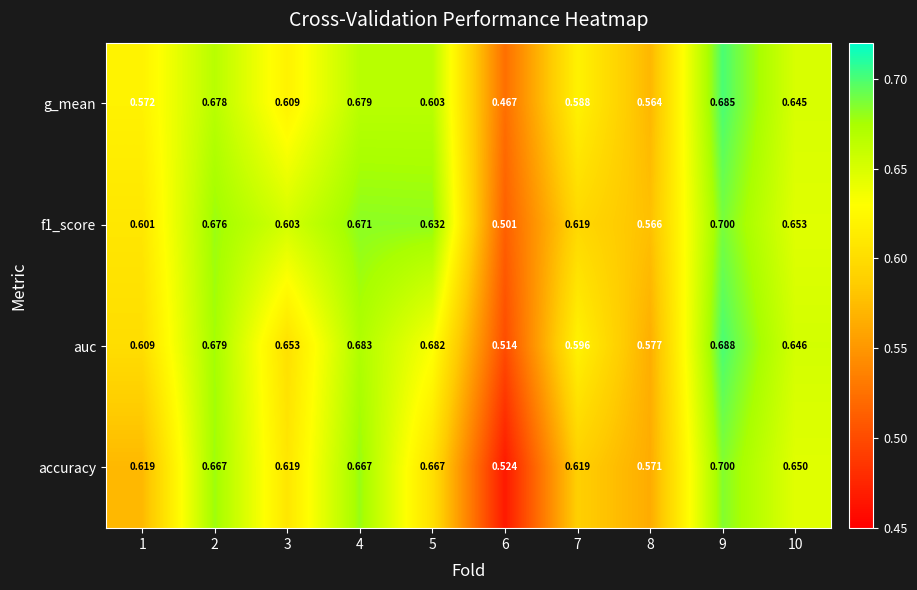

Is the value of f1_score at 10 greater than the value of auc at 7?

Yes